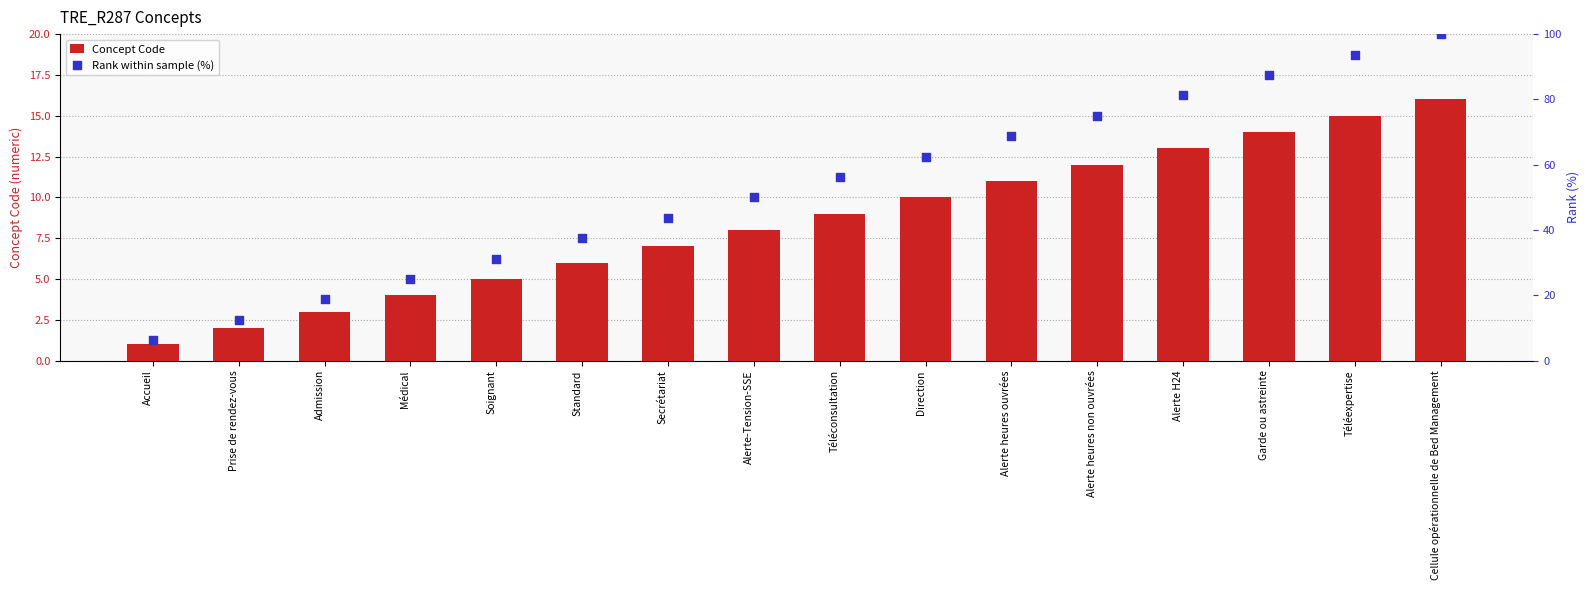

Which series contains the highest Y value?

Rank within sample (%)